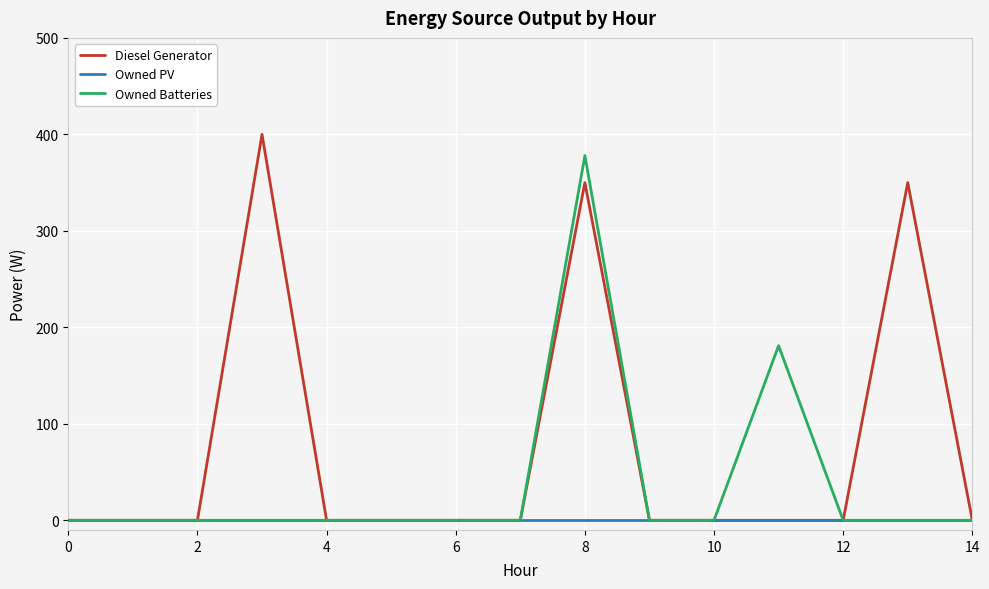

Rank the series by their maximum value, from highest to lowest.

Diesel Generator, Owned Batteries, Owned PV